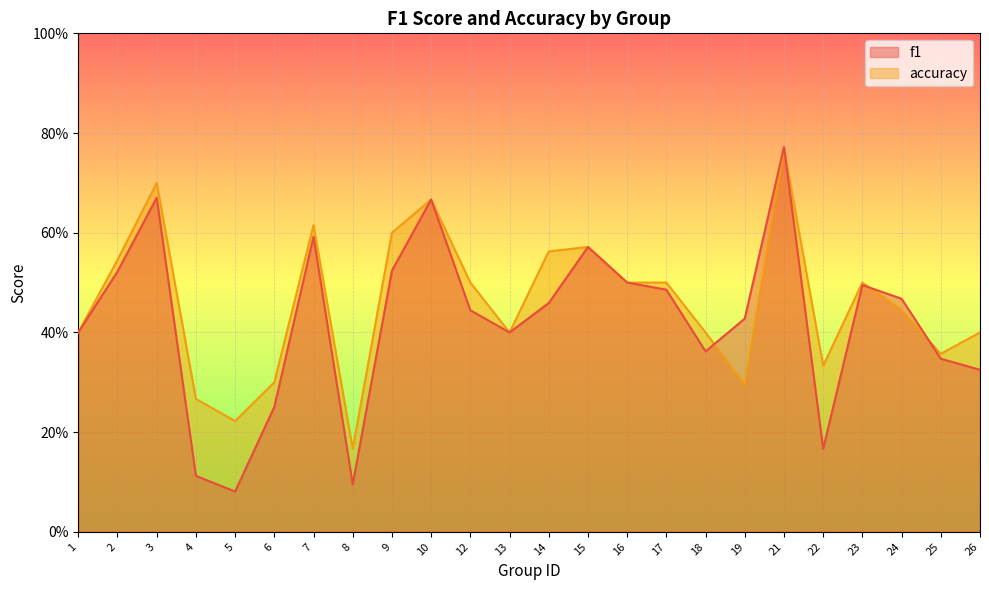

Where is accuracy nearest to the value 0?

8